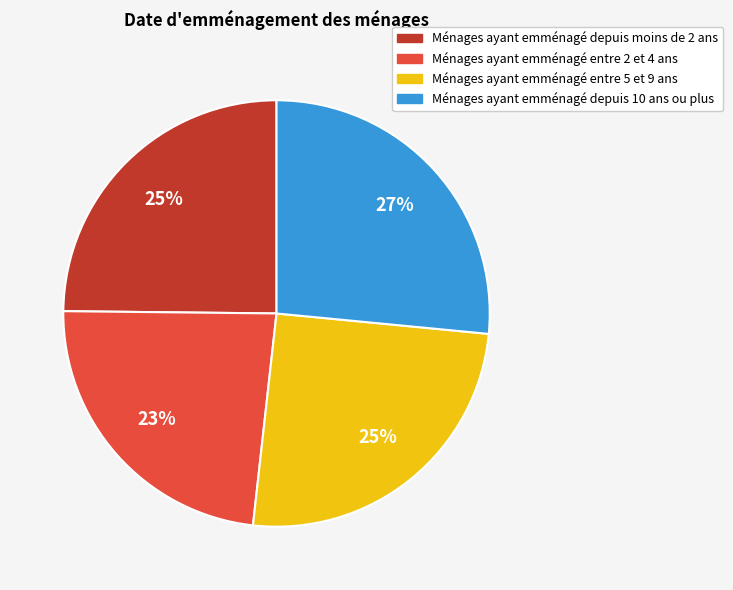

Does any single category account for the majority?

No